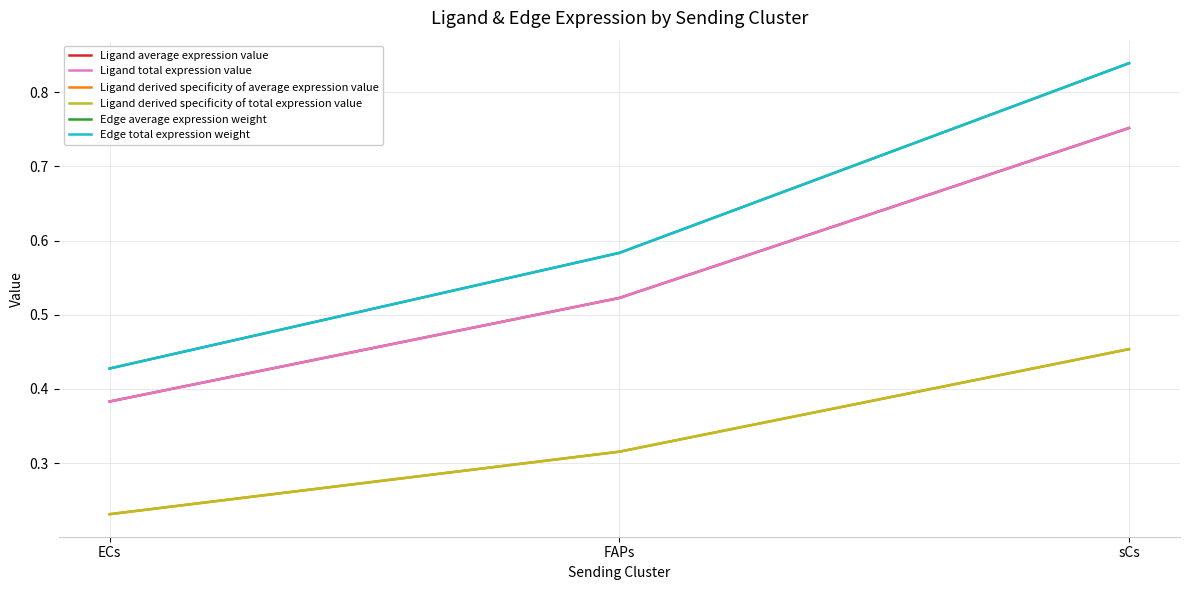

Does the chart display data point markers on the line(s)?

No